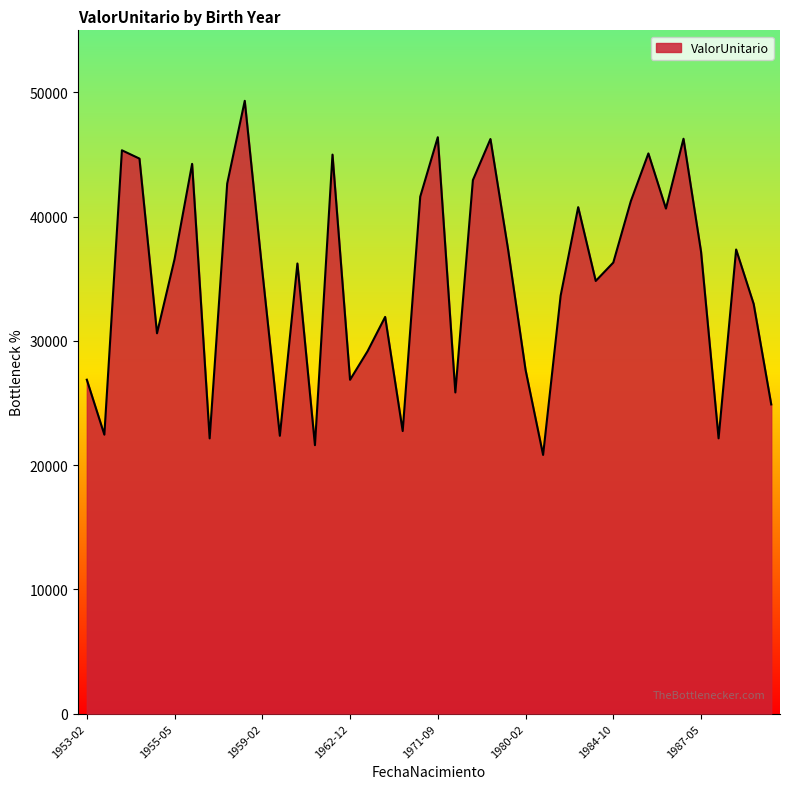

How many distinct data groups are displayed?

1